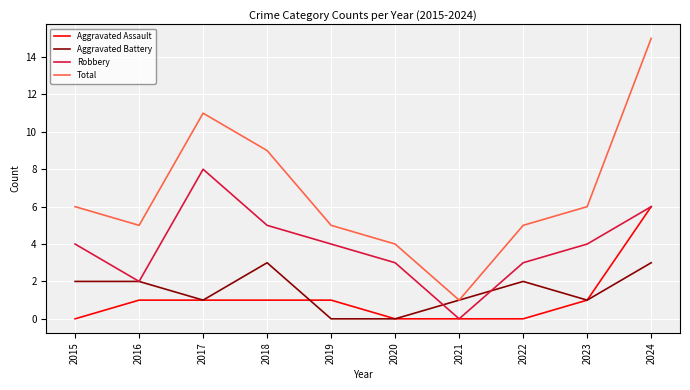

What is the average value of the Aggravated Assault series?

1